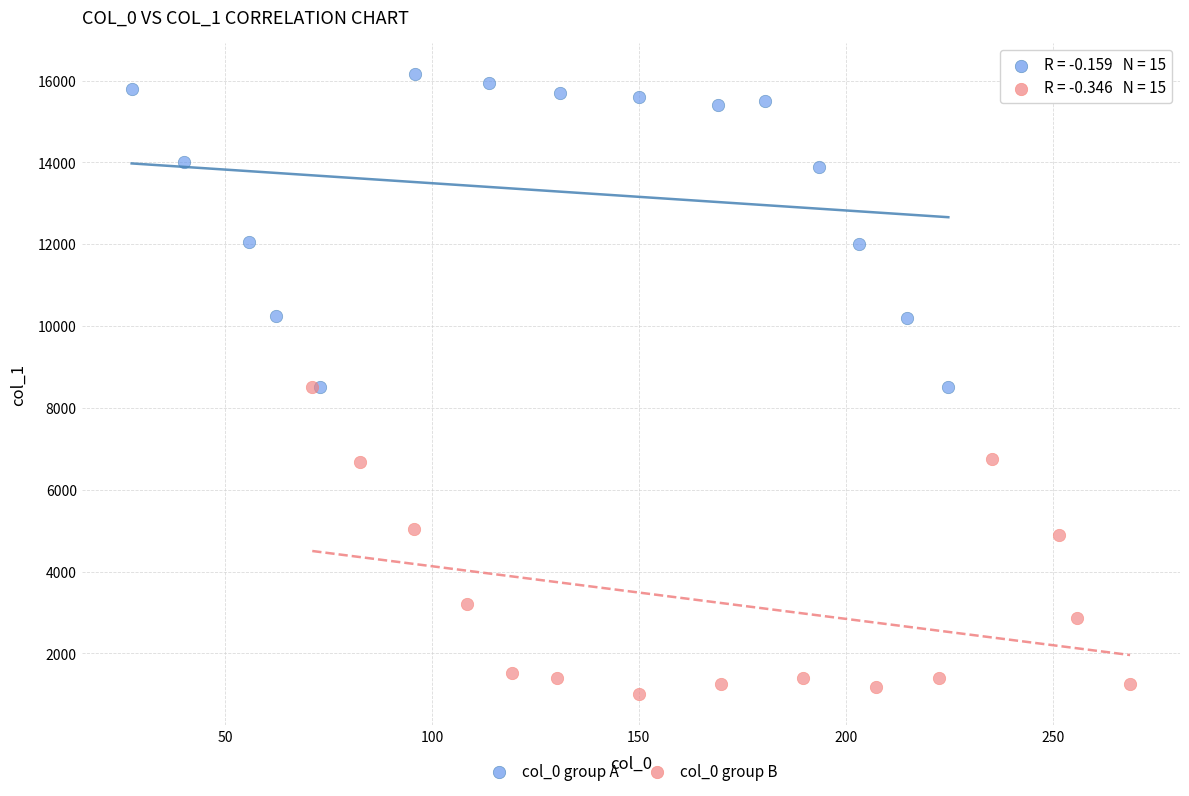

Which series reaches the minimum Y coordinate?

col_0 group B